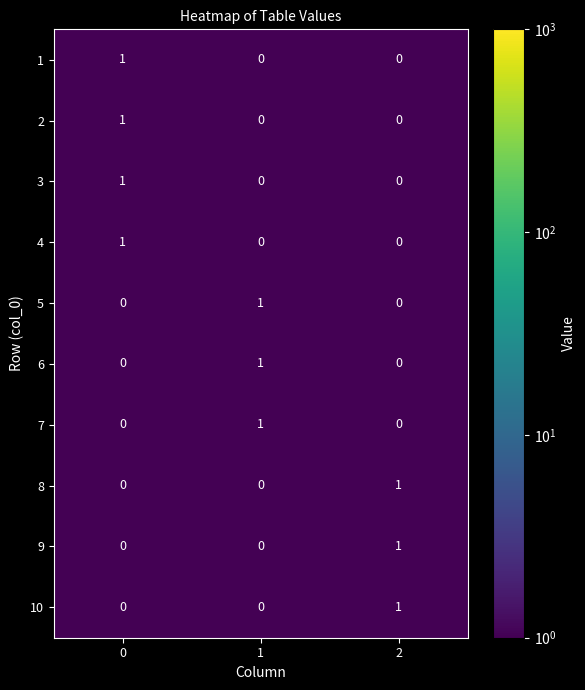

At how many categories does at least one series exceed 0?

3